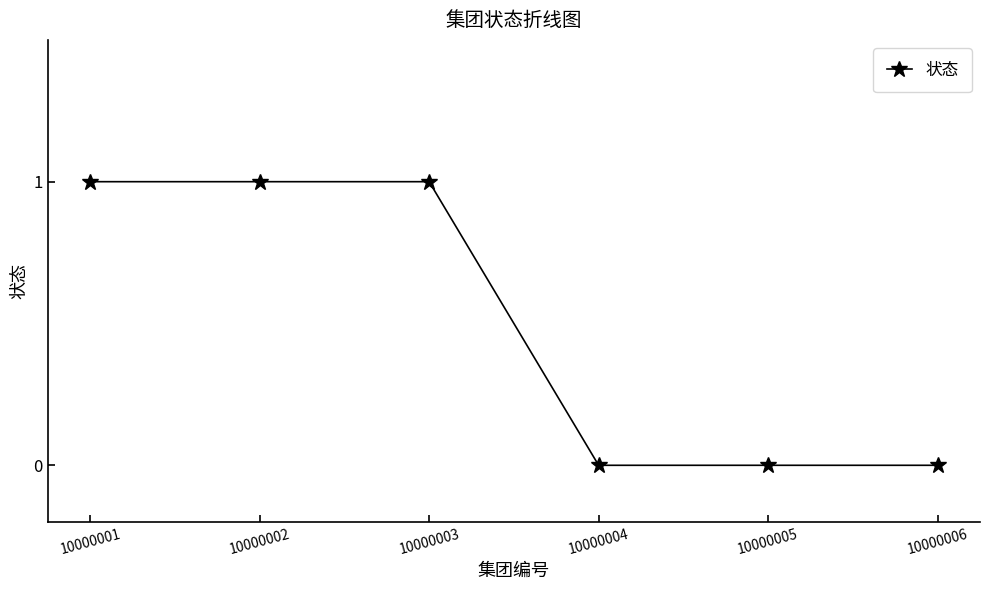

Is it true that the value at 10000004 is -1?

False